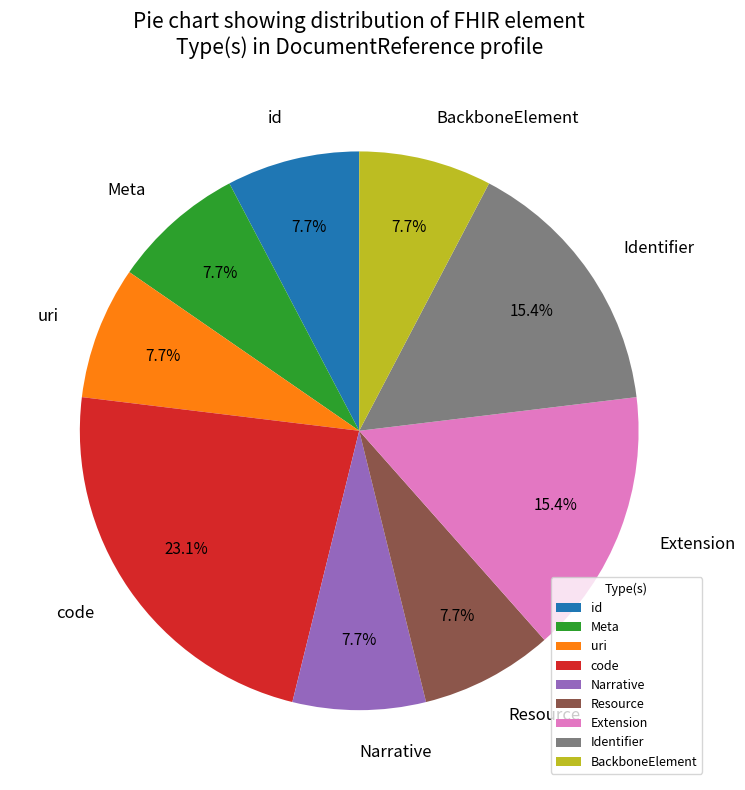

Which slice is the largest?

code